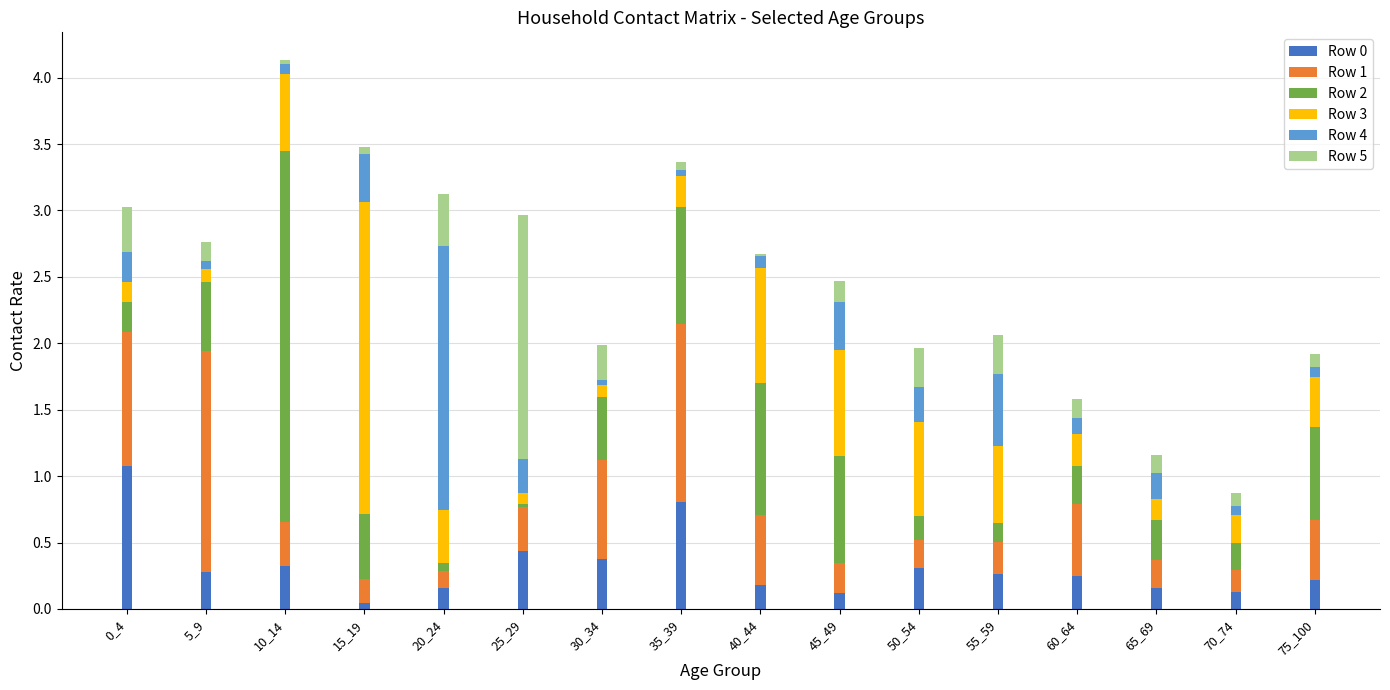

What is the sum of the Row 0 values at 55_59 and 0_4?

1.3